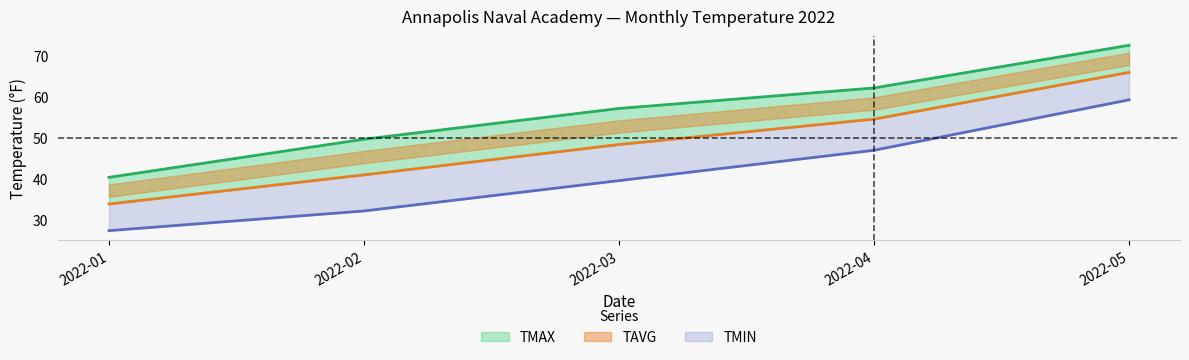

At which category is the sum across all series the highest?

2022-05